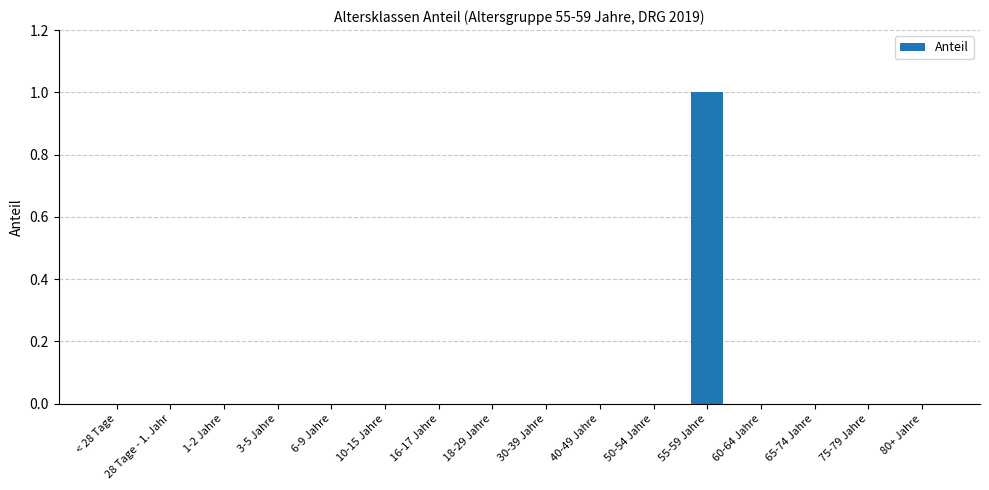

Reading left to right, what are all the values shown in this chart?

0	0	0	0	0	0	0	0	0	0	0	1	0	0	0	0